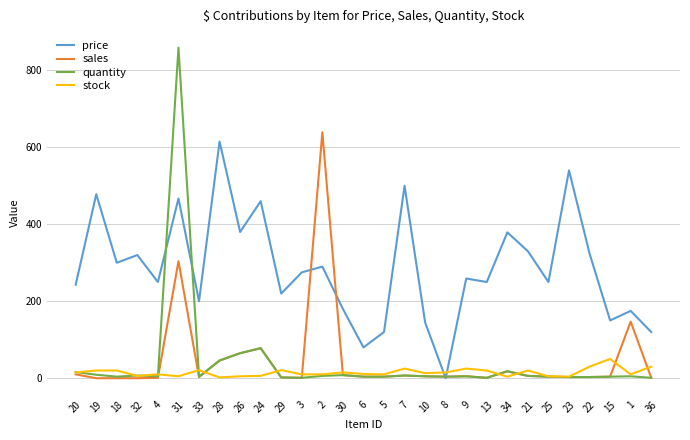

True or false: stock has more than 1 points higher than both neighbors.

True